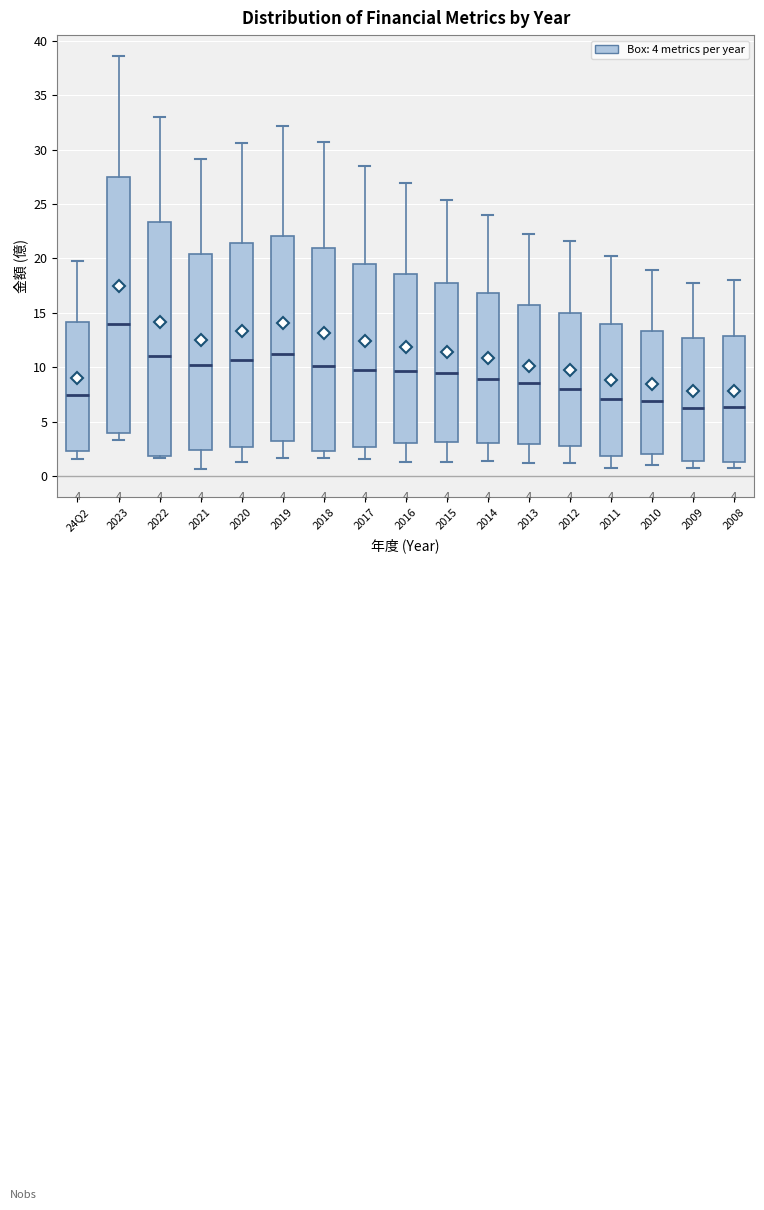

Which box is the tallest, from its lower edge to its upper edge?

2023